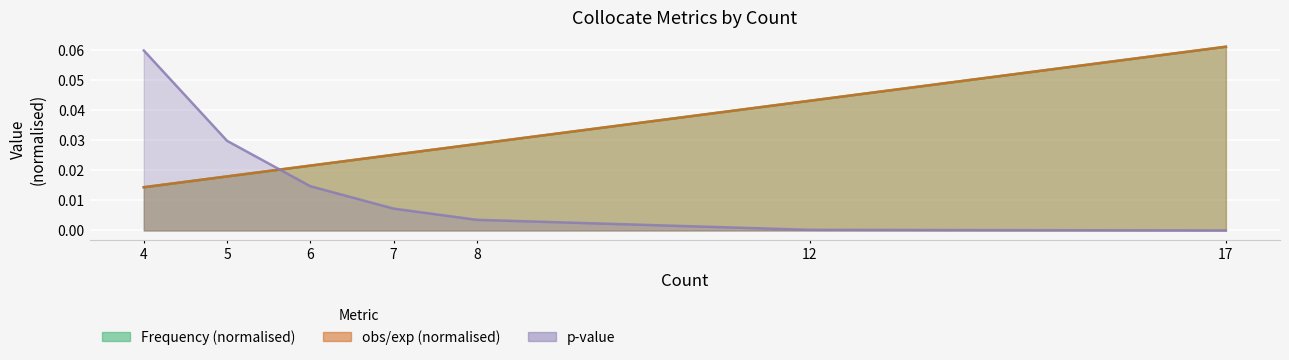

Between 4 and 7, which is larger?

7